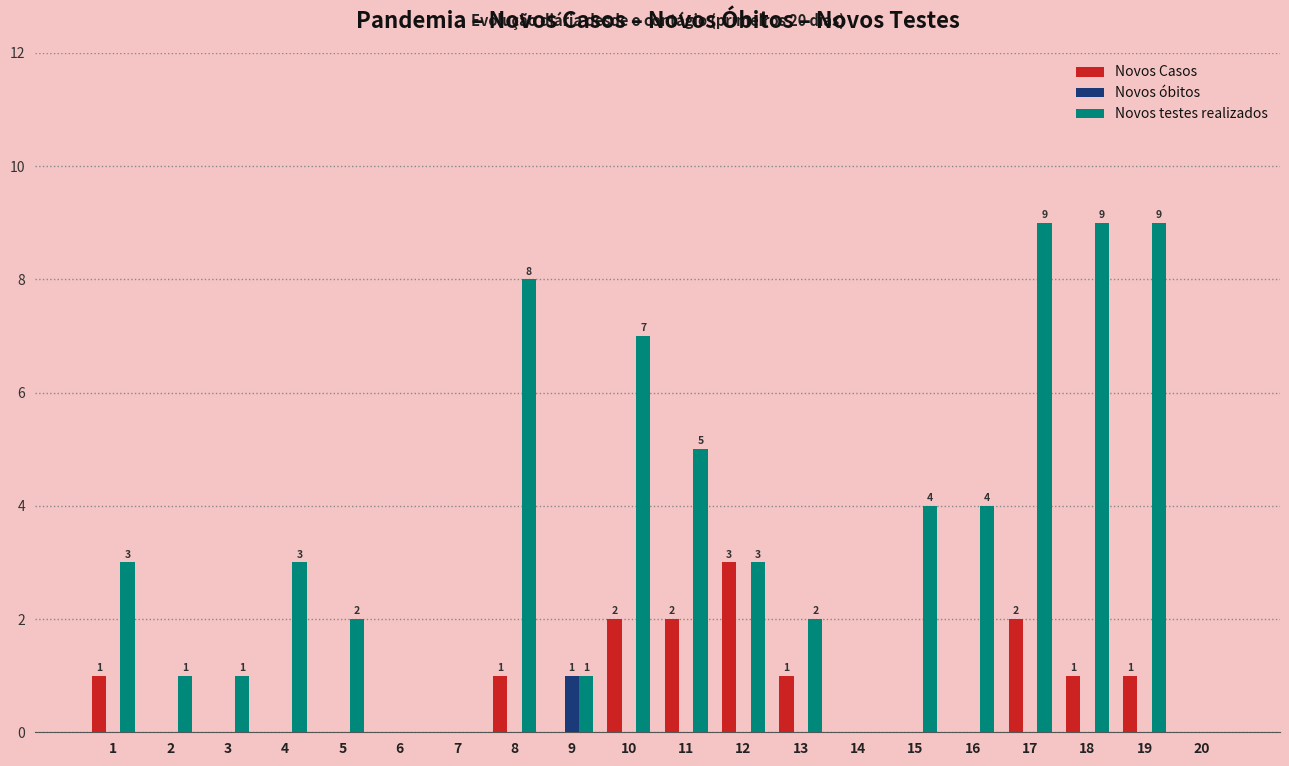

The Novos testes realizados series shows 3 at 8. True or false?

False